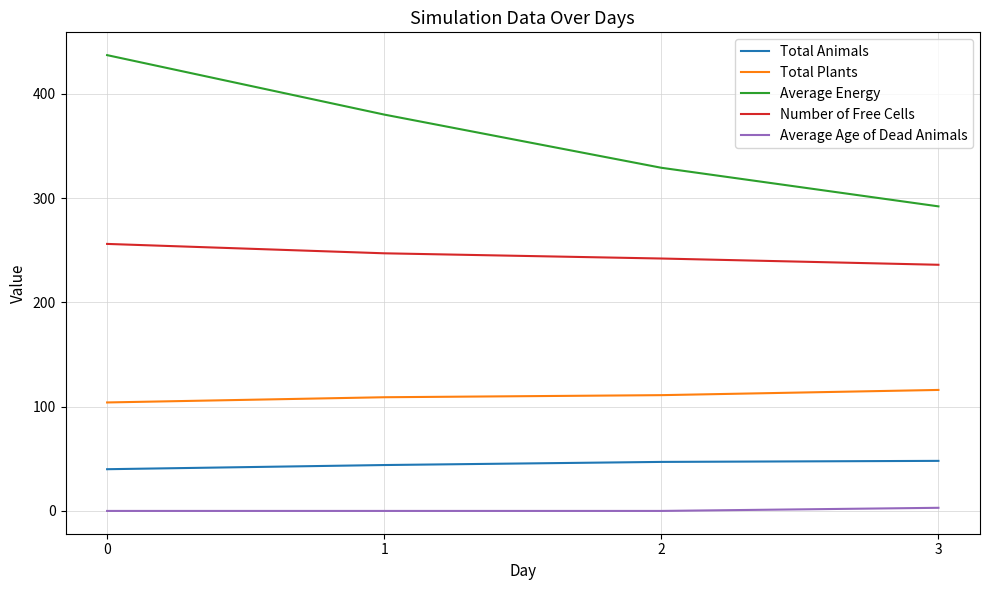

How many values in the Average Energy series are below 380?

2